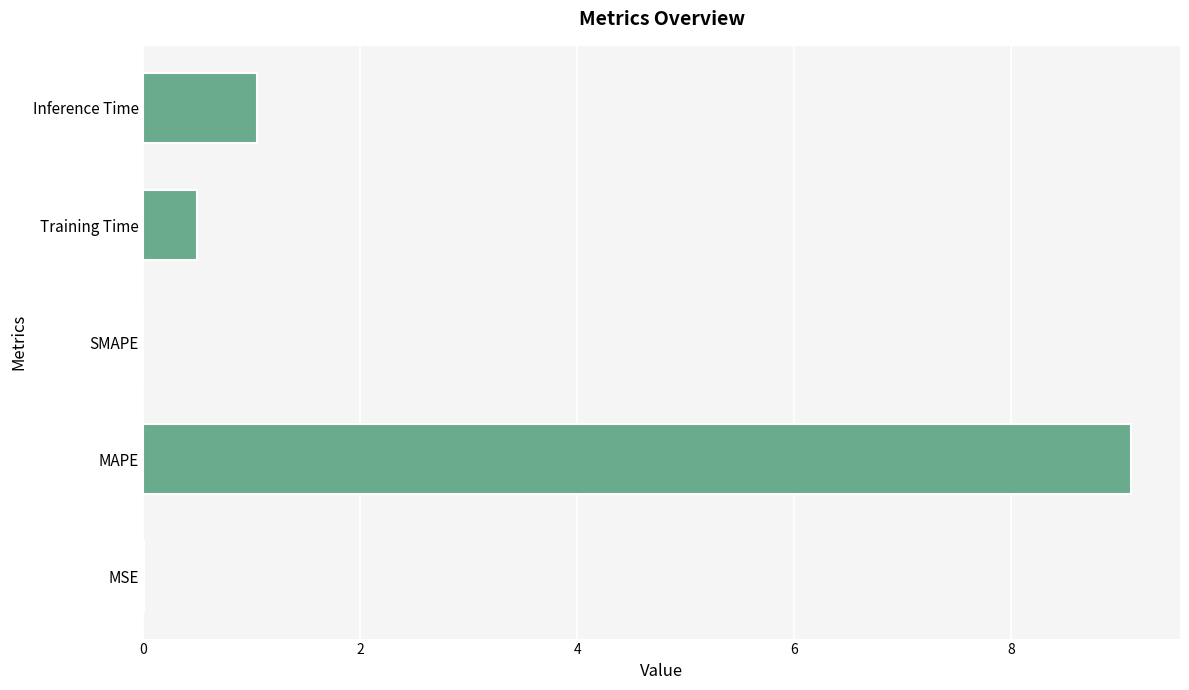

The value at Inference Time is 1.0. True or false?

True